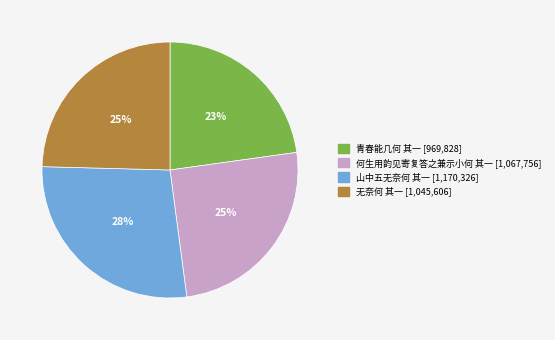

True or false: 山中五无奈何 其一 accounts for 28% of the total.

True